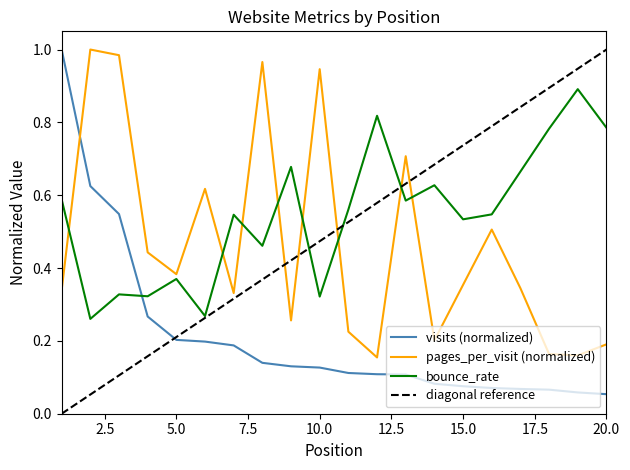

What is the average value of the bounce_rate series?

0.5